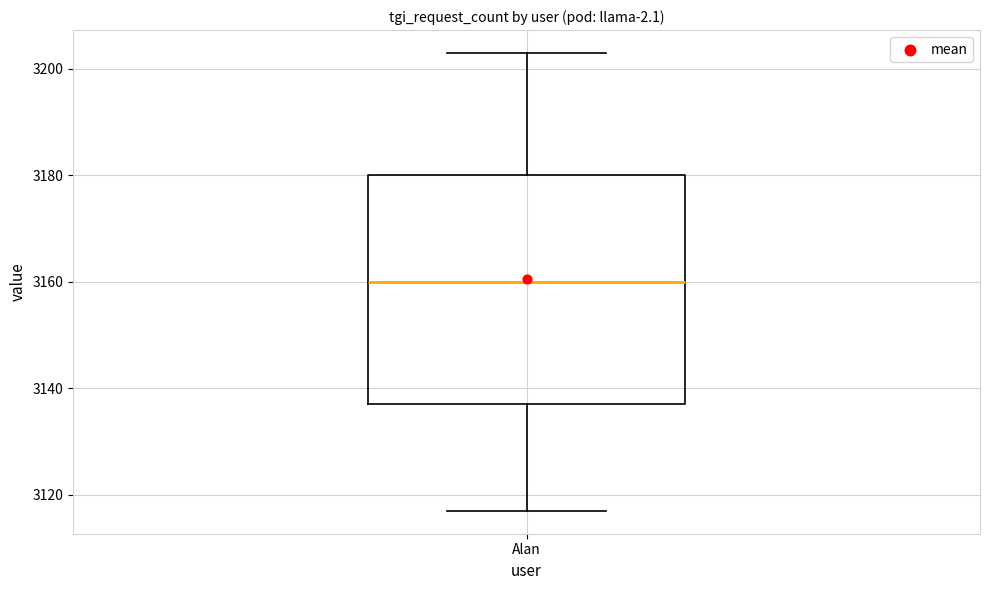

Transcribe this box plot: give where the median line is, the range the box spans, and where the two whiskers end, as read against the y-axis. The values are not printed on the chart, so give them approximately, as read against the axis.

median 3160, box 3138 to 3180, whiskers 3118 to 3204